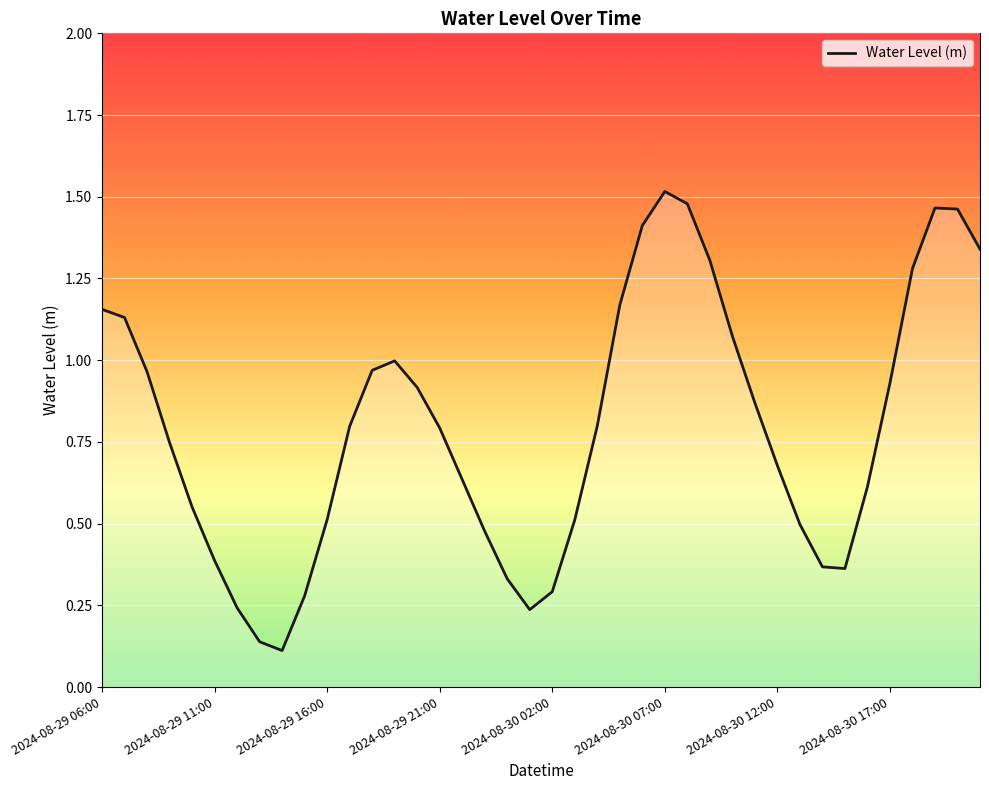

What is the difference between the maximum and minimum values?

1.4